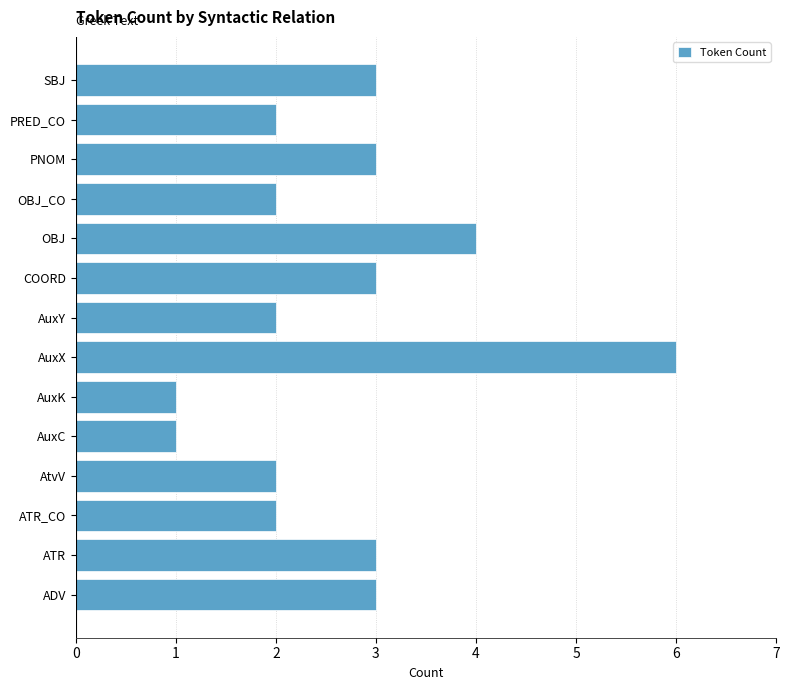

Which has a higher value, ATR or AuxX?

AuxX